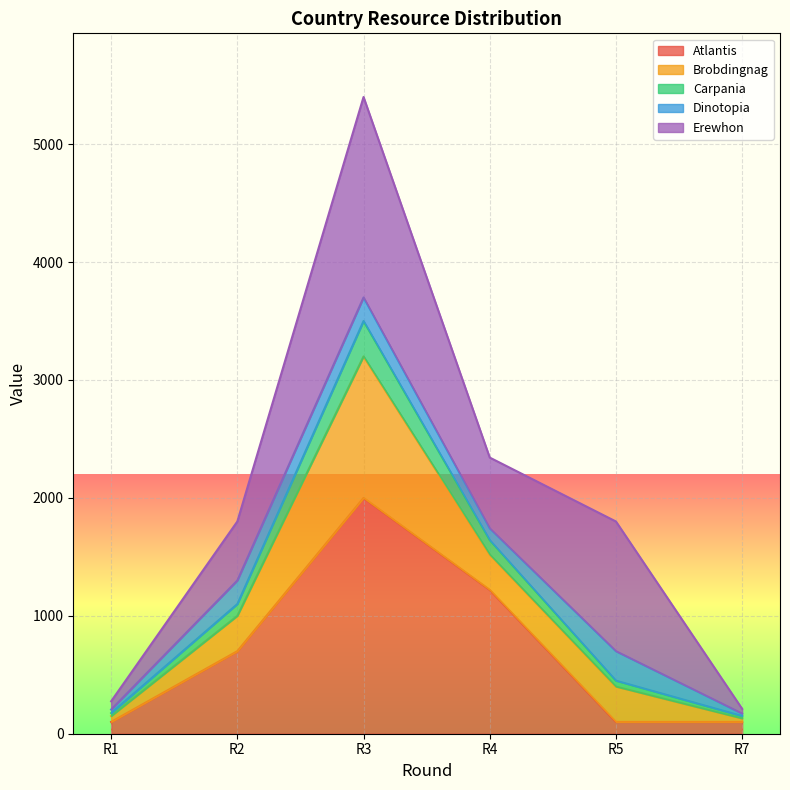

How many lines are shown in the chart?

5